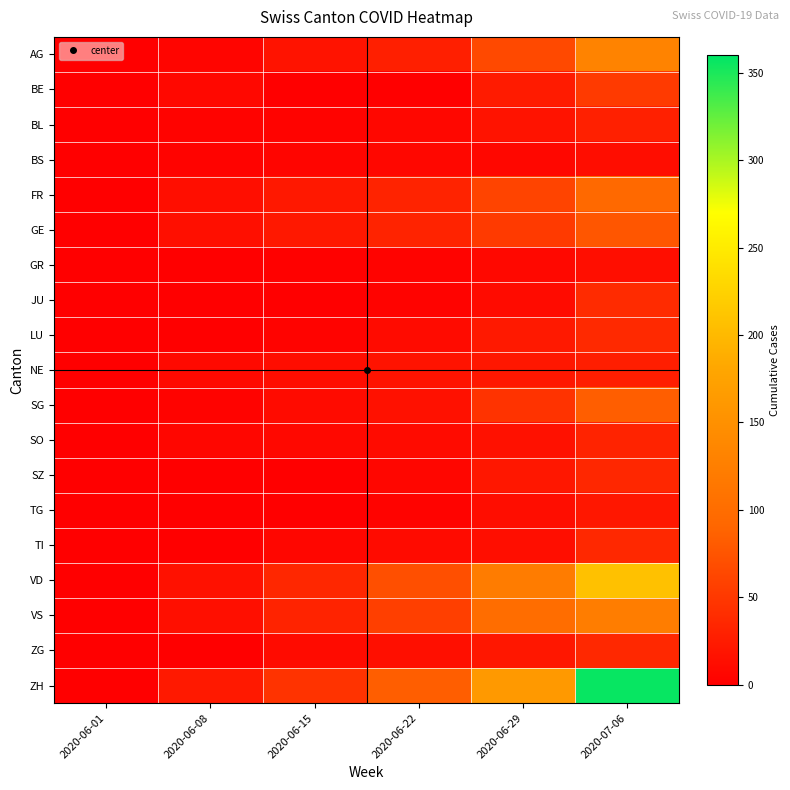

Which series changed the most between 2020-06-01 and 2020-06-08?

ZH